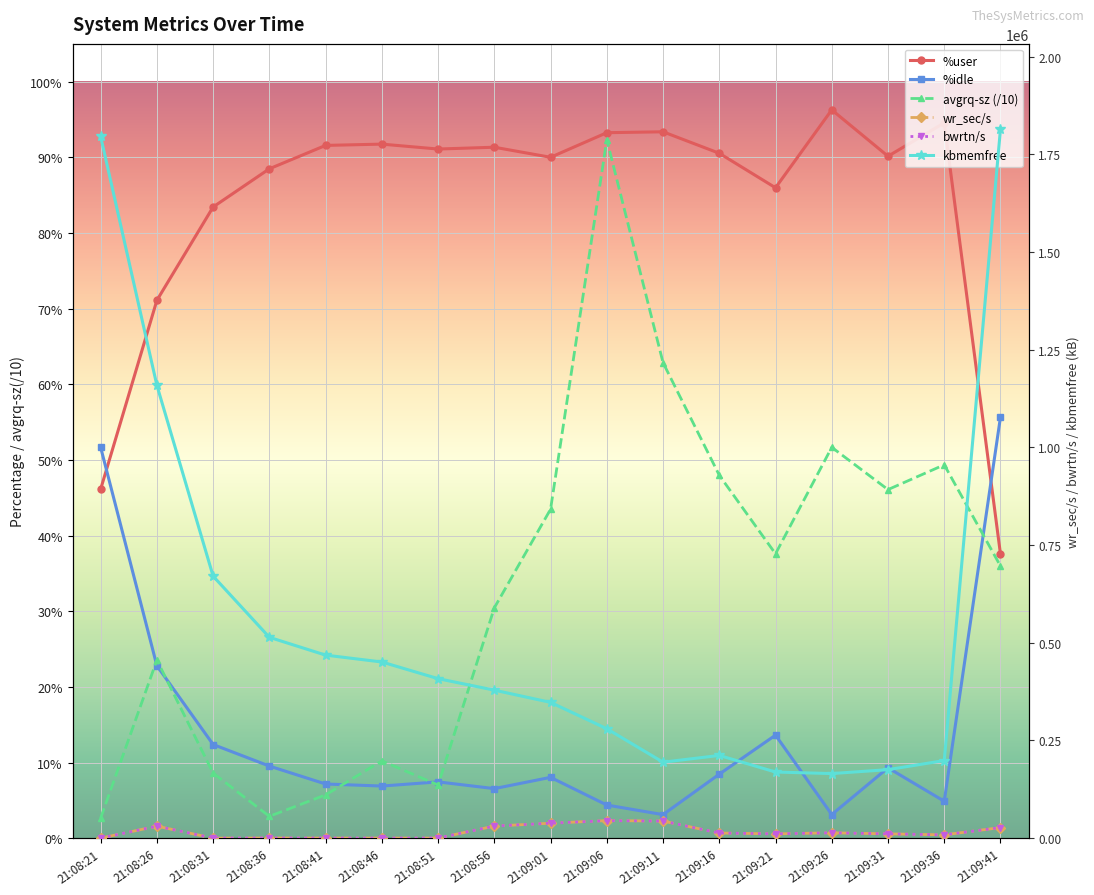

How many lines are shown in the chart?

6